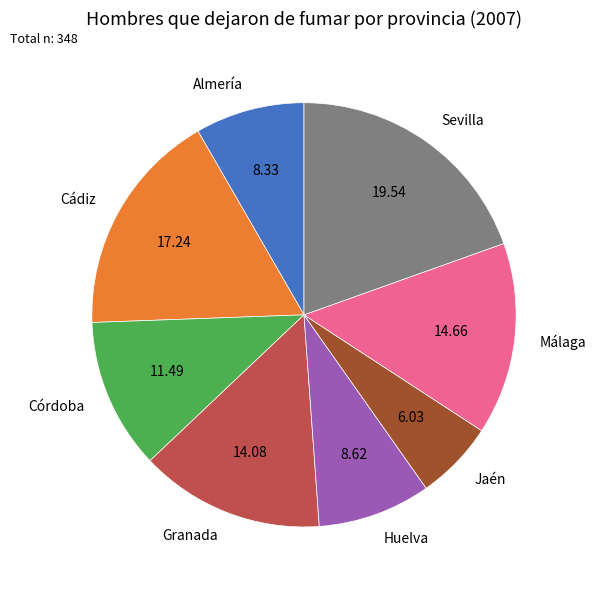

Do Huelva and Córdoba together represent more than half of the pie?

No